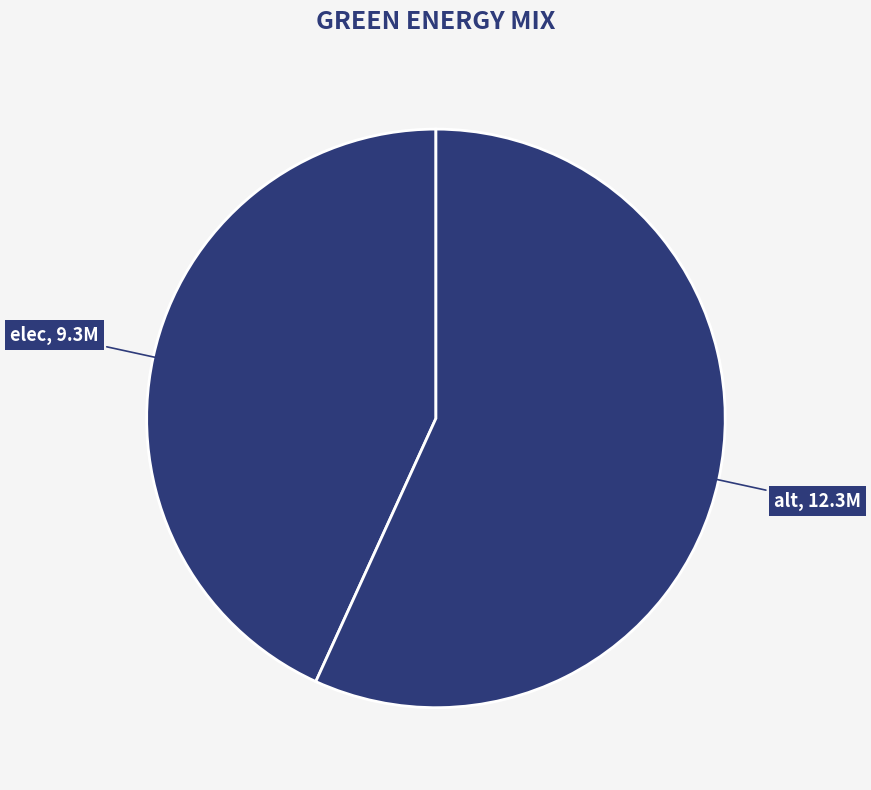

How many slices are in this pie chart?

2